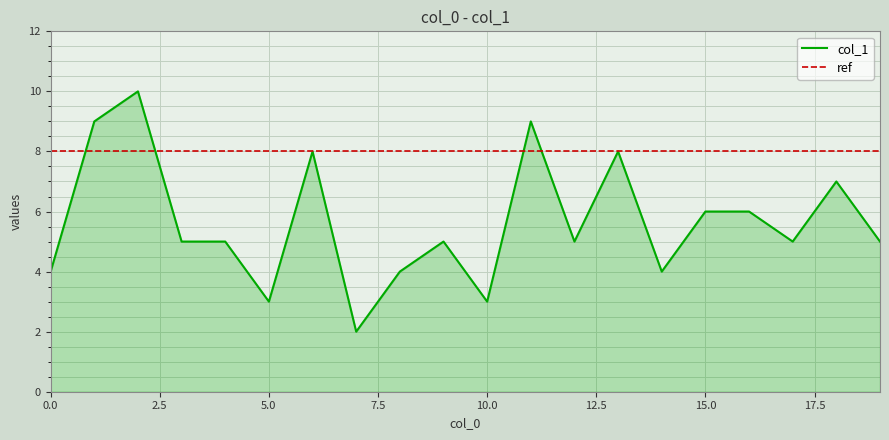

What is the average value?

6